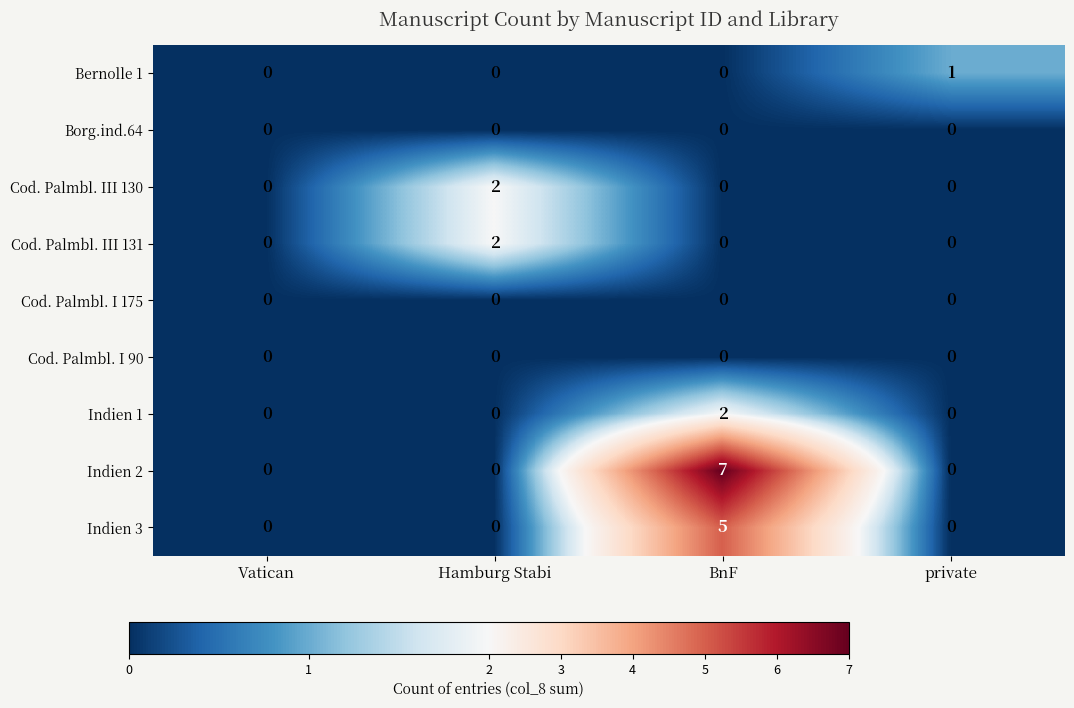

Is it true that Indien 1 equals 0 at Vatican?

True